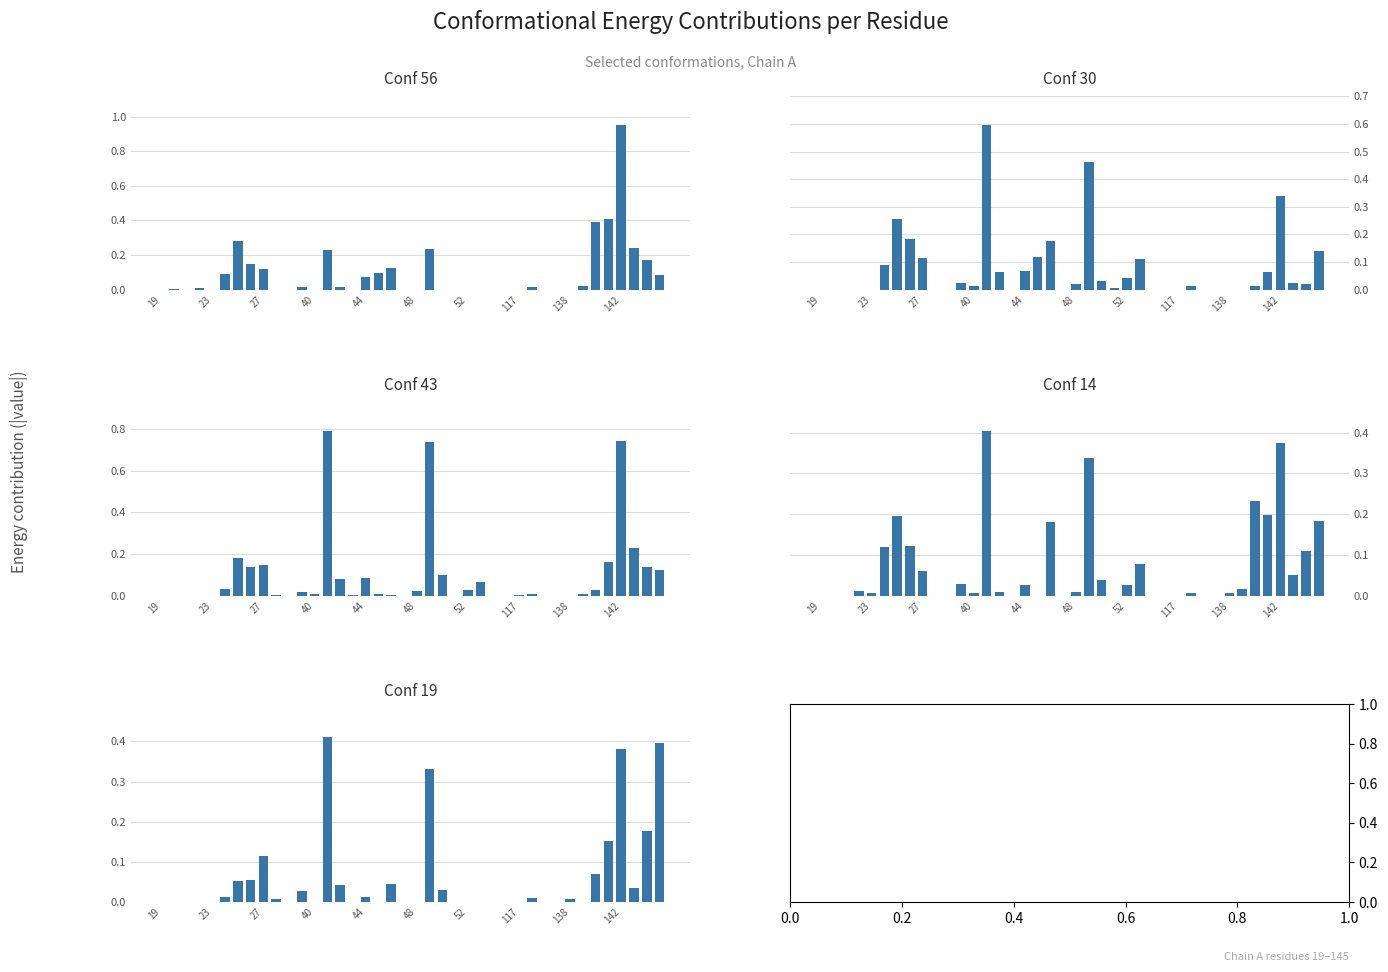

How many bars are there in total?

200